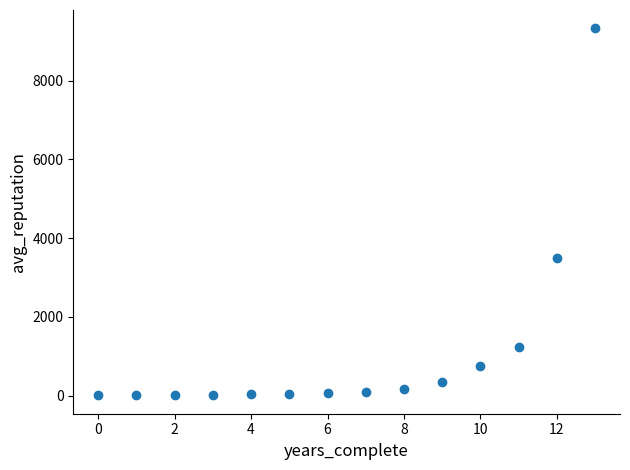

What Y value in the scatter plot is closest to 4666?

3499.7